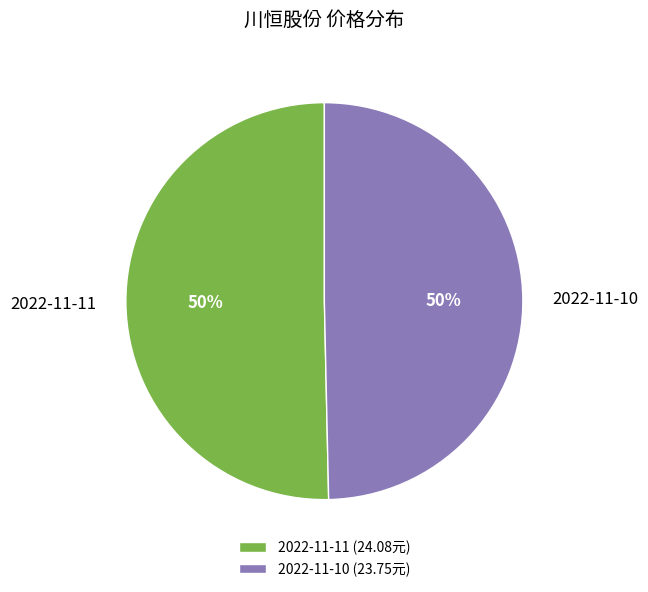

To the nearest percent, what is the combined percentage of 2022-11-10 and 2022-11-11?

100%